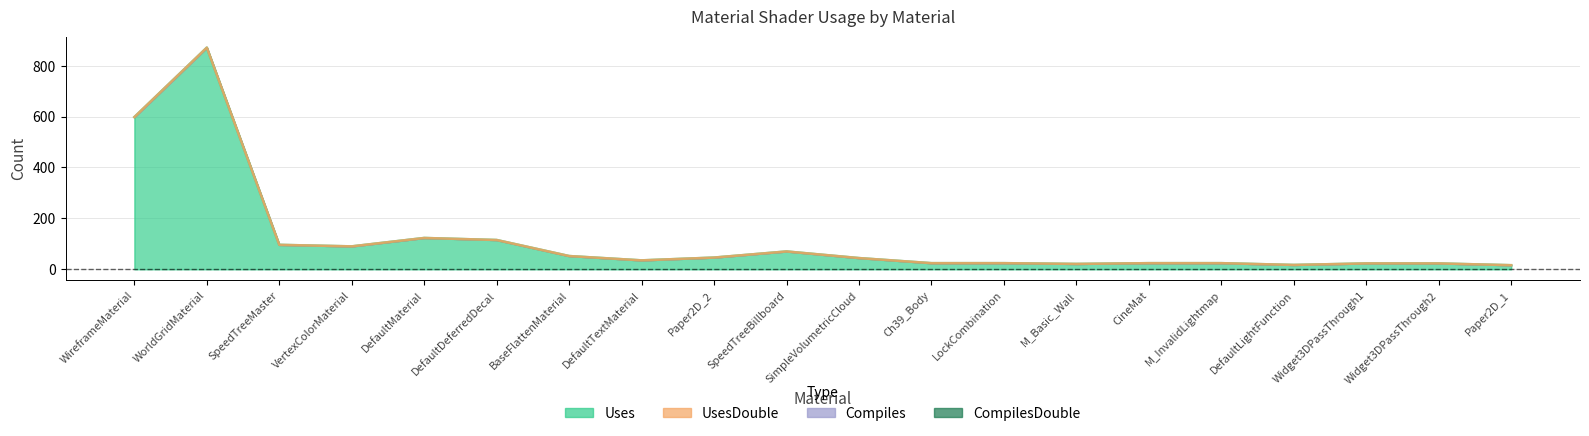

Reading right to left, what are all the values shown in this chart?

Uses: 19=16	18=23	17=23	16=17	15=24	14=24	13=21	12=24	11=24	10=44	9=70	8=46	7=35	6=52	5=115	4=123	CompilesDouble=90	Compiles=96	UsesDouble=871	Uses=598
UsesDouble: 19=0	18=0	17=0	16=0	15=0	14=0	13=0	12=0	11=0	10=0	9=0	8=0	7=0	6=0	5=0	4=0	CompilesDouble=0	Compiles=0	UsesDouble=0	Uses=0
Compiles: 19=0	18=0	17=0	16=0	15=0	14=0	13=0	12=0	11=0	10=0	9=0	8=0	7=0	6=0	5=0	4=0	CompilesDouble=0	Compiles=0	UsesDouble=0	Uses=0
CompilesDouble: 19=0	18=0	17=0	16=0	15=0	14=0	13=0	12=0	11=0	10=0	9=0	8=0	7=0	6=0	5=0	4=0	CompilesDouble=0	Compiles=0	UsesDouble=0	Uses=0